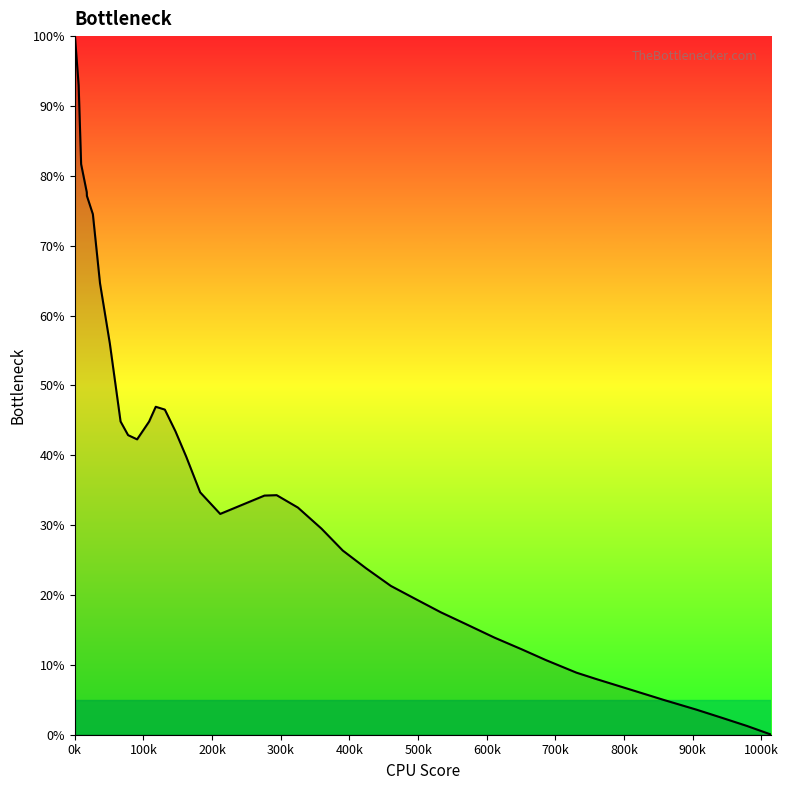

Is this an area chart (filled region under the line)?

No